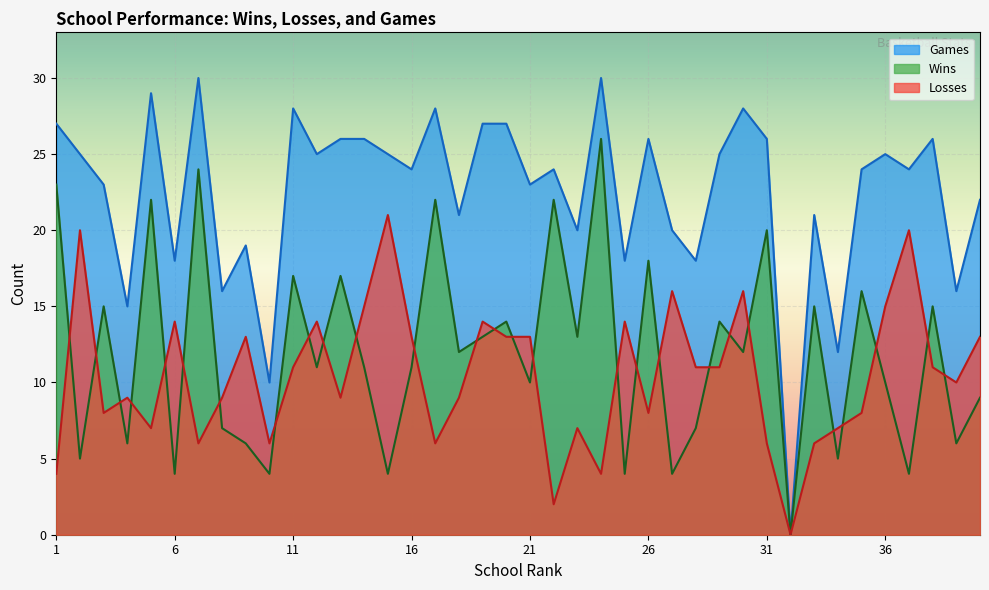

How many data points does each series have?

40